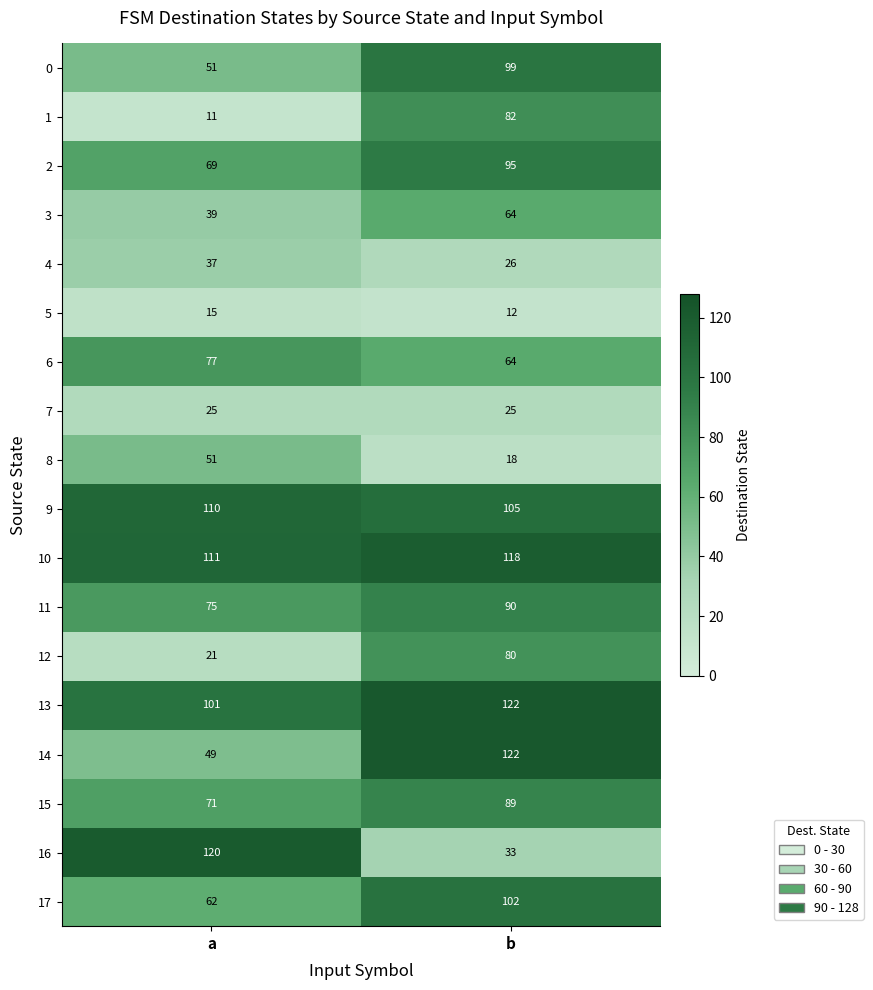

Where is 3 nearest to the value 51?

a